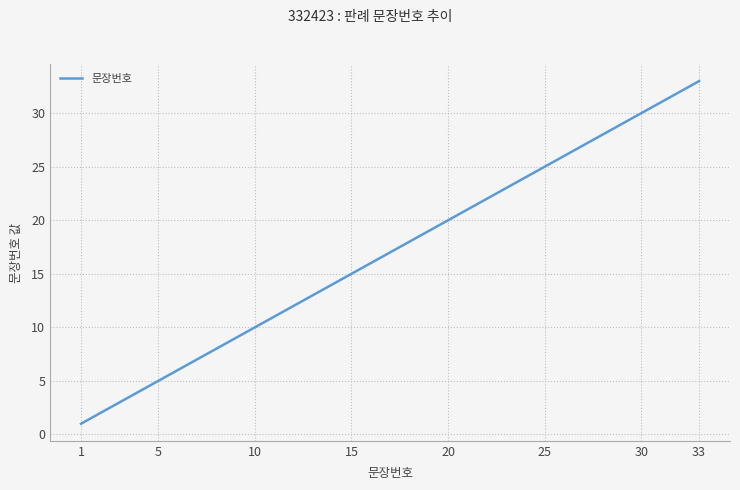

True or false: the data has more than 2 interior local peaks.

False